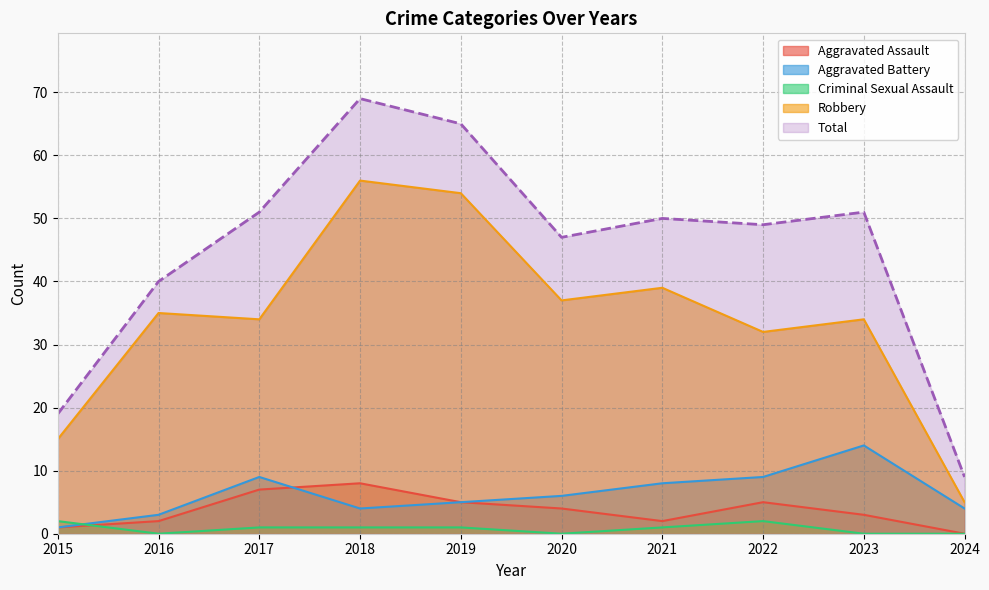

Reading left to right, extract all data points from this chart.

Aggravated Assault: 2015=1	2016=2	2017=7	2018=8	2019=5	2020=4	2021=2	2022=5	2023=3	2024=0
Aggravated Battery: 2015=1	2016=3	2017=9	2018=4	2019=5	2020=6	2021=8	2022=9	2023=14	2024=4
Criminal Sexual Assault: 2015=2	2016=0	2017=1	2018=1	2019=1	2020=0	2021=1	2022=2	2023=0	2024=0
Robbery: 2015=15	2016=35	2017=34	2018=56	2019=54	2020=37	2021=39	2022=32	2023=34	2024=5
Total: 2015=19	2016=40	2017=51	2018=69	2019=65	2020=47	2021=50	2022=49	2023=51	2024=9